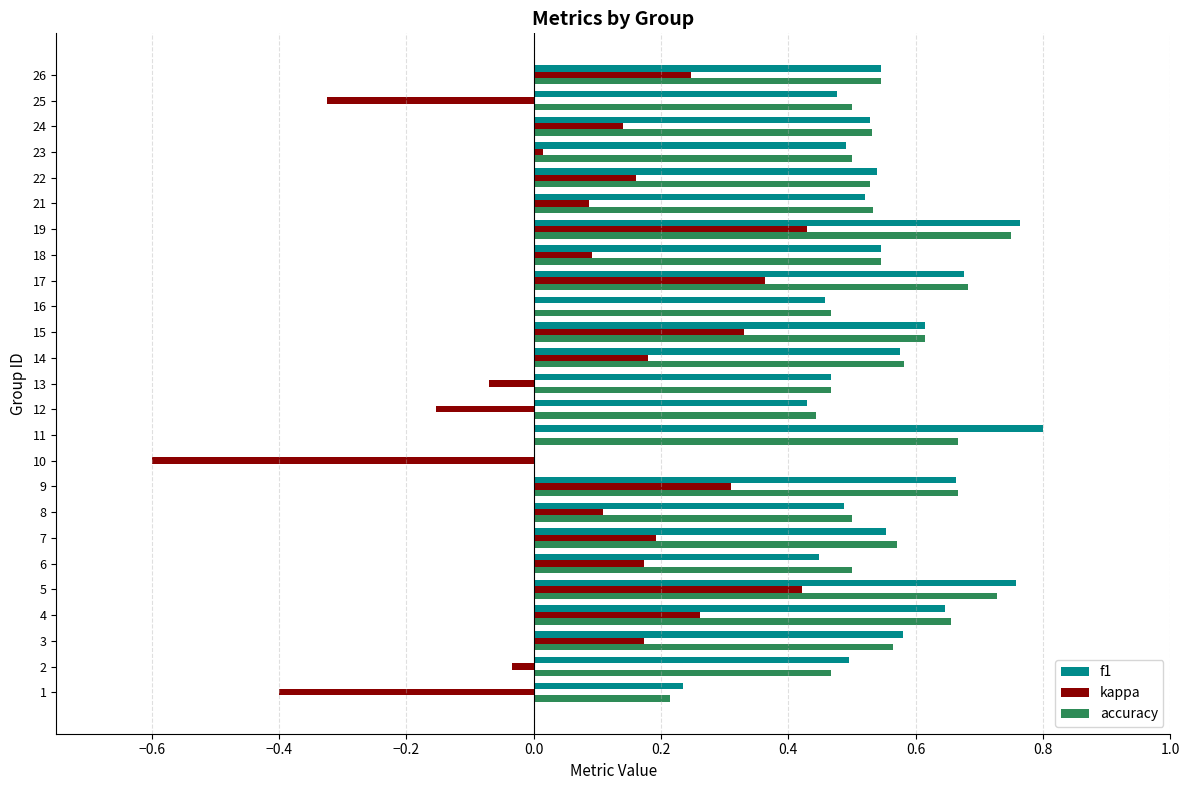

Is the value of kappa at 25 greater than the value of f1 at 10?

No